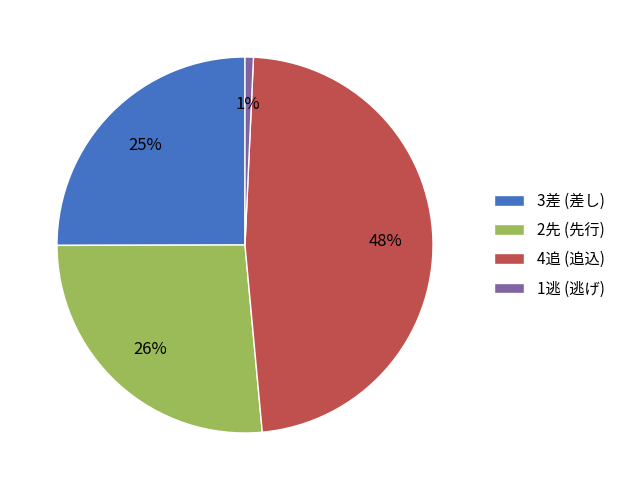

To the nearest percent, what is the average slice percentage?

25%